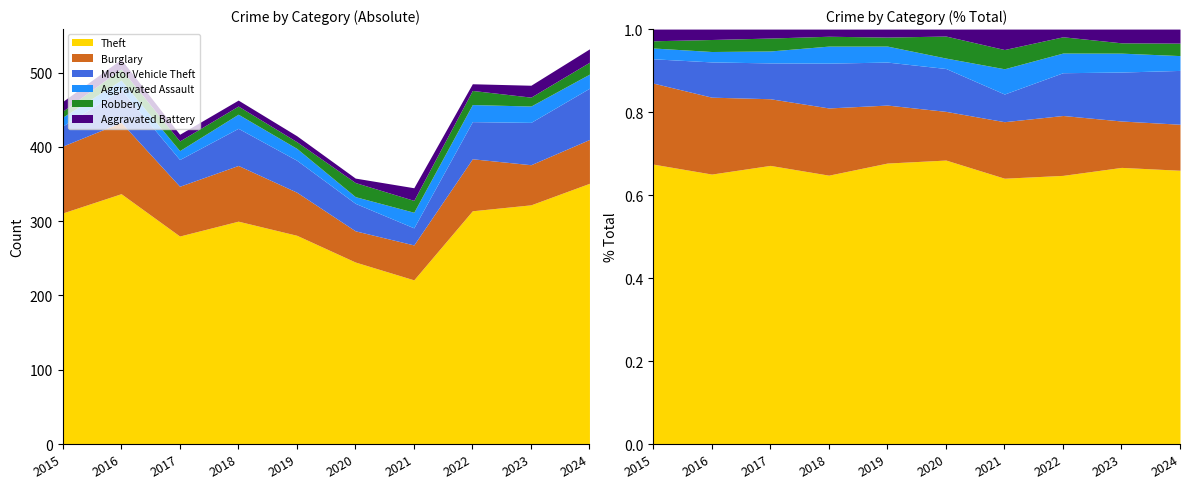

What is the value of the Aggravated Battery point at the 3rd from the left?

9